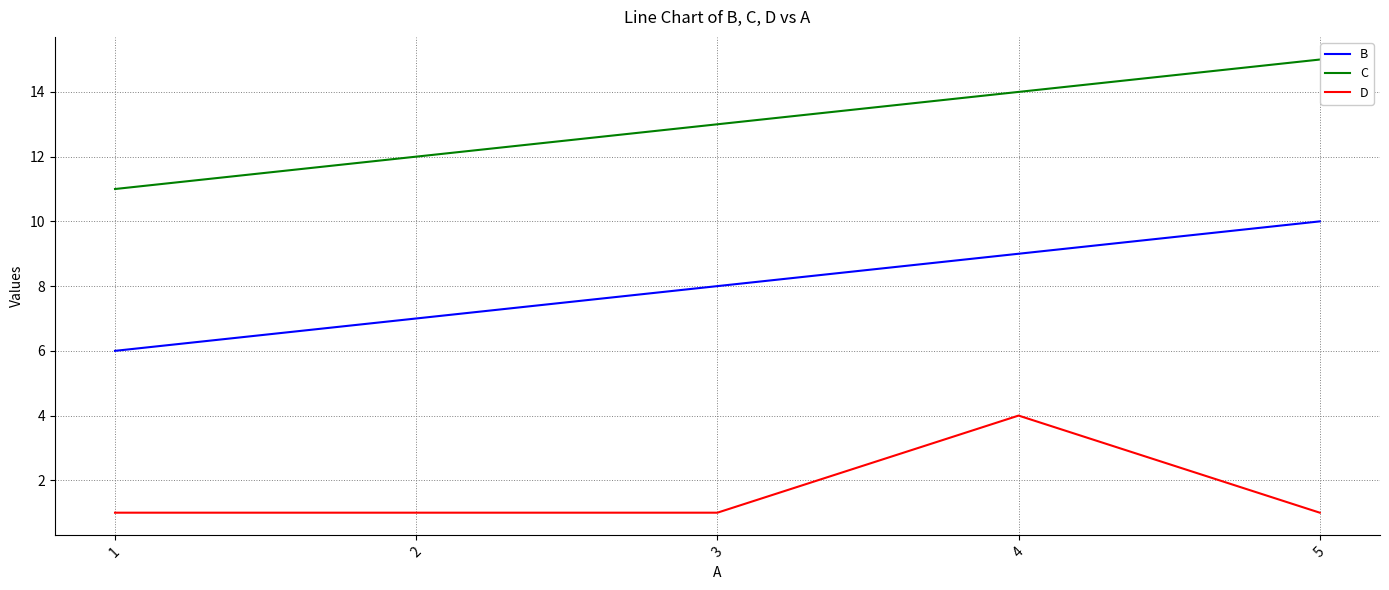

Does the chart display data point markers on the line(s)?

No